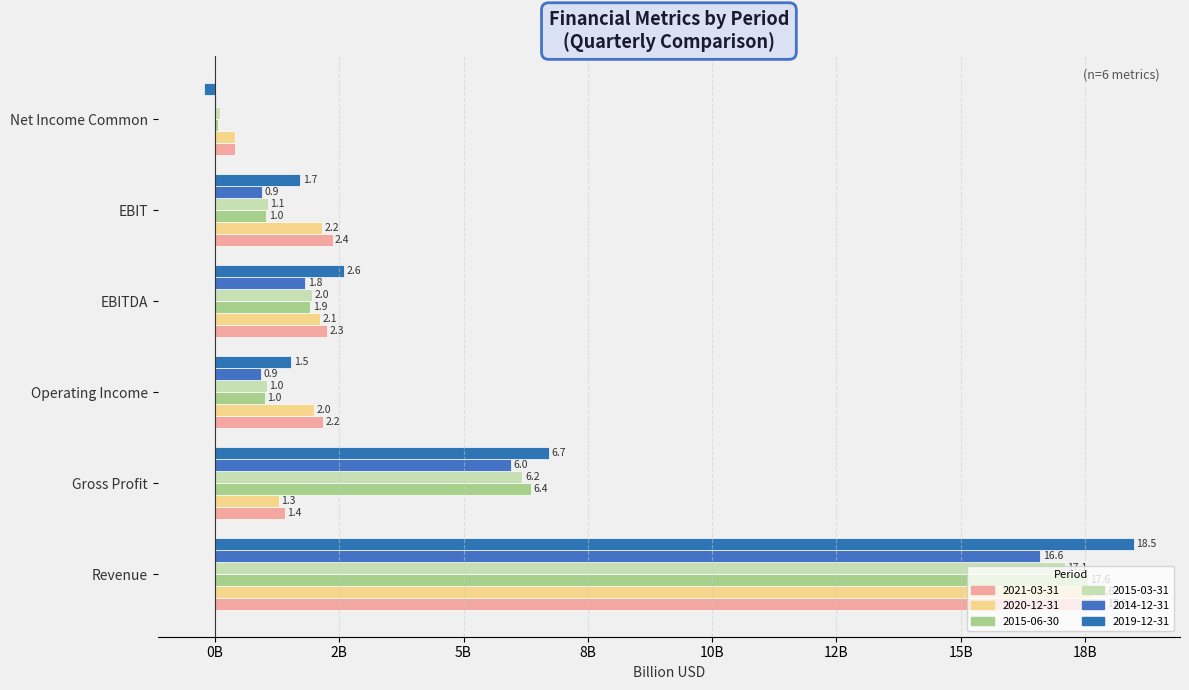

Which series has the widest spread of values?

2019-12-31